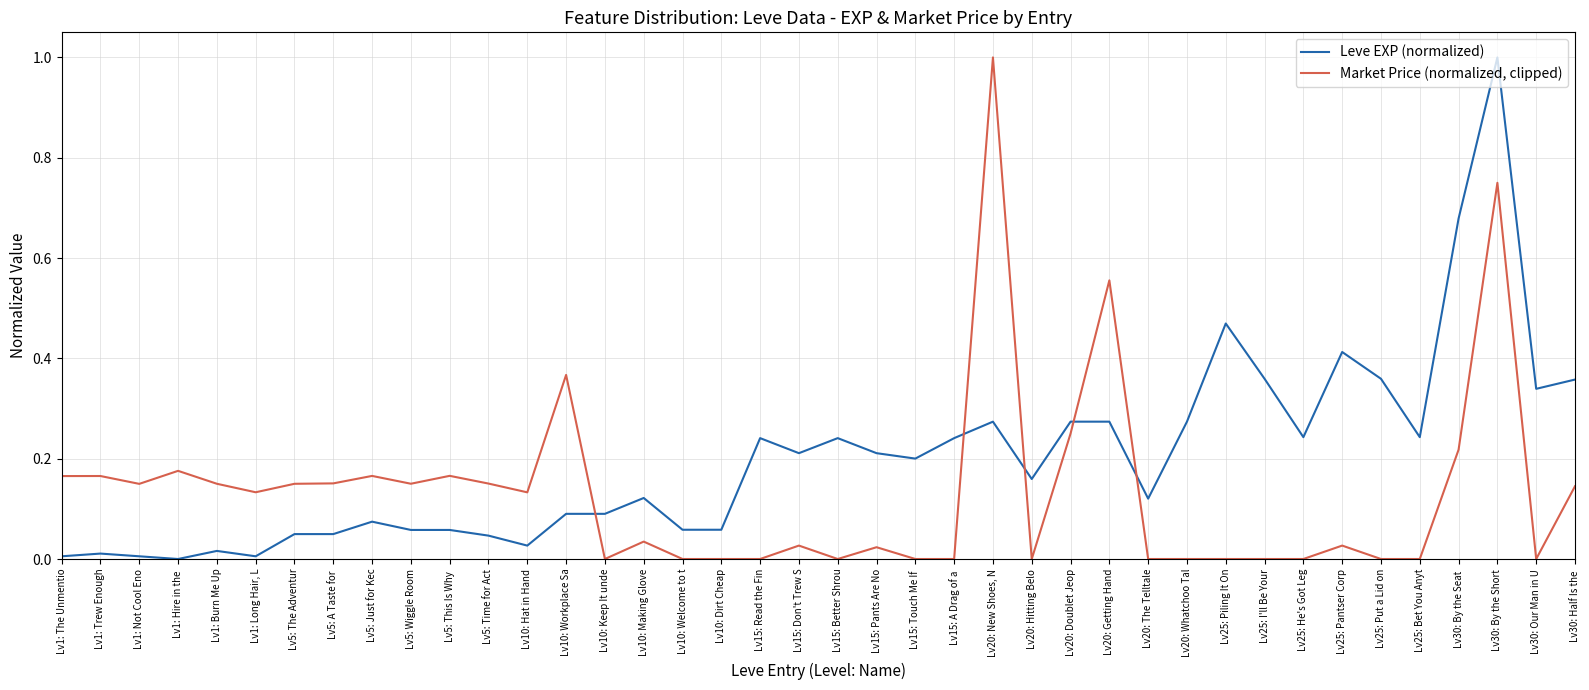

What position from the right is Lv20: Doublet Jeop?

14